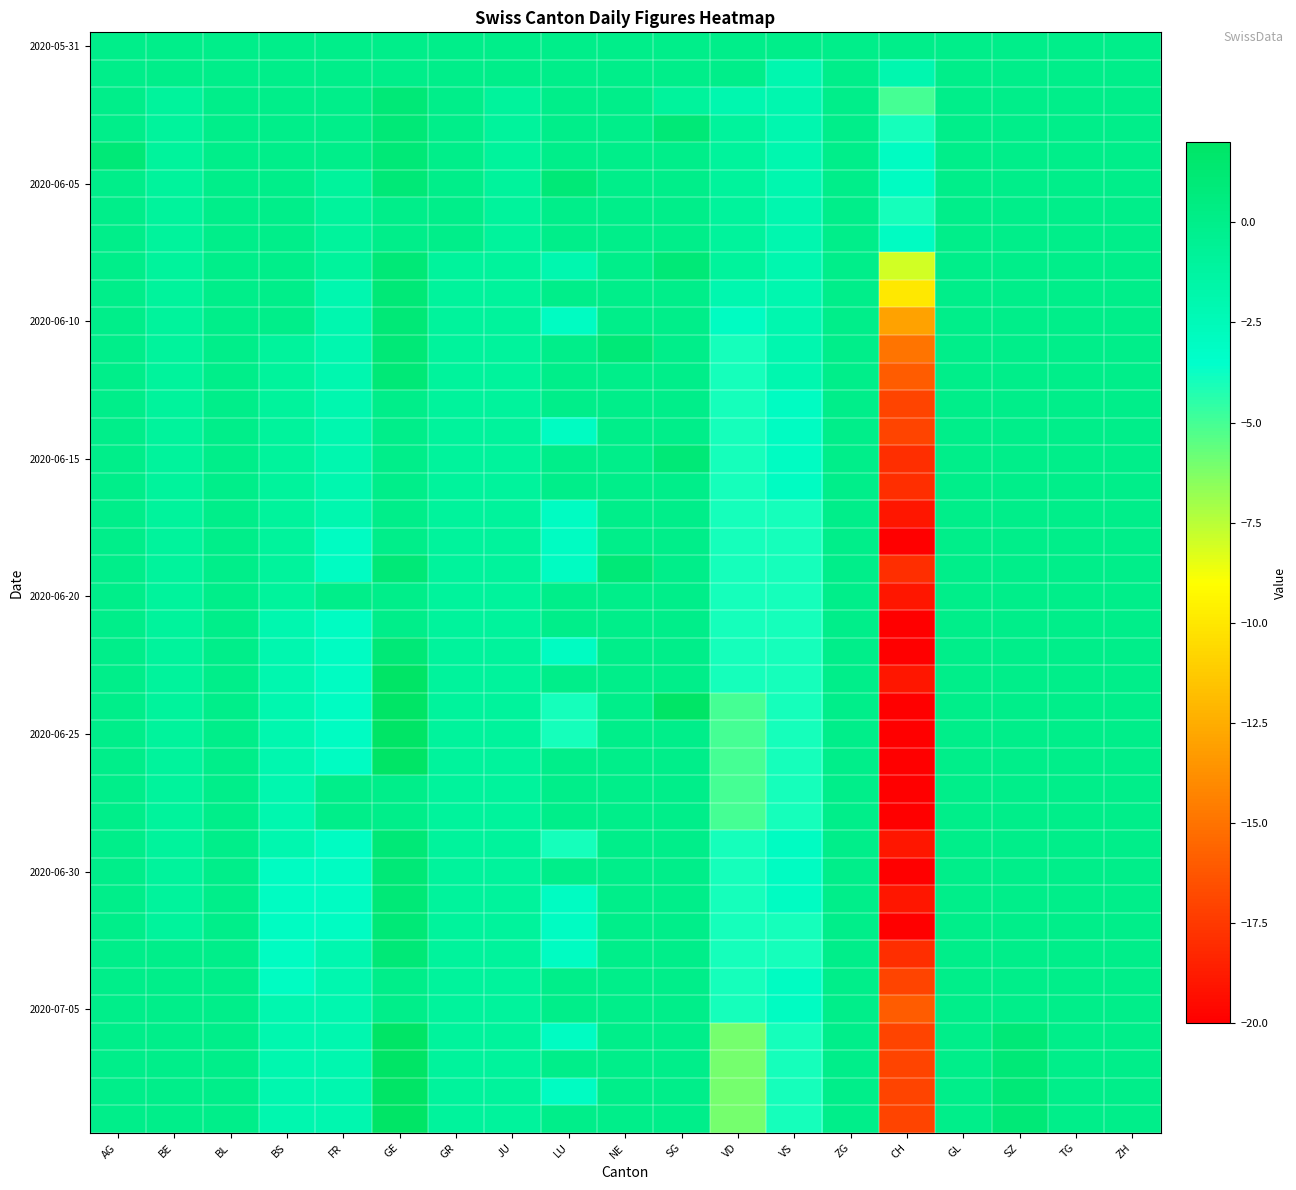

How many categories are shown in the chart?

19